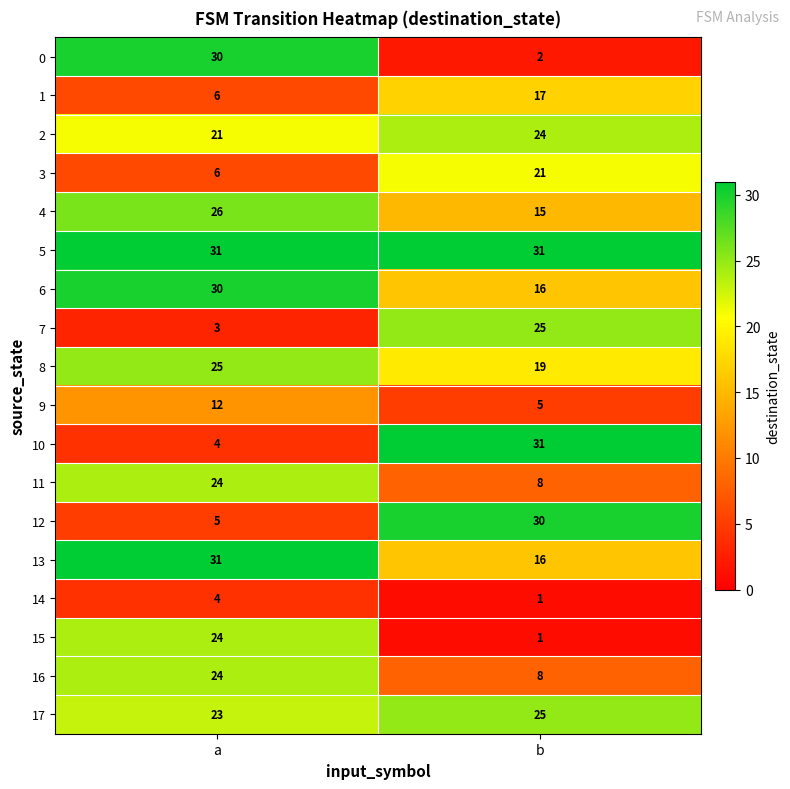

At which category does the chart reach its minimum across all series?

b